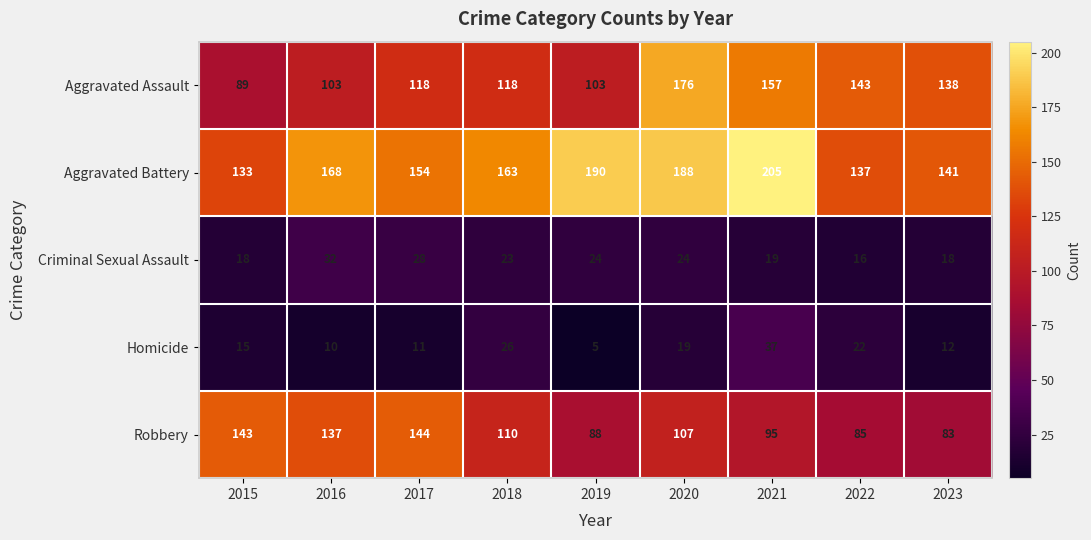

Count the number of data series in this chart.

5